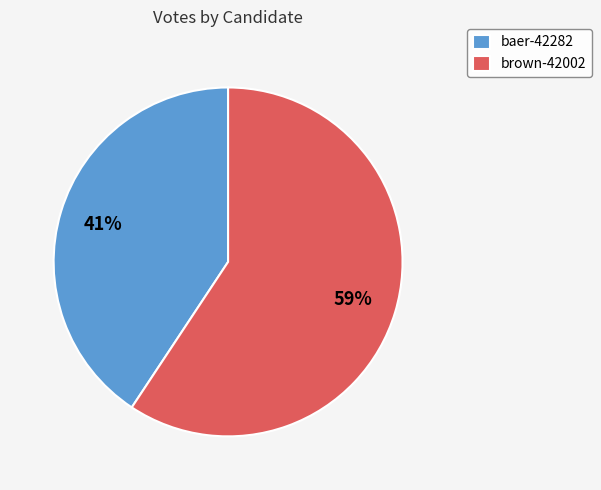

To the nearest percent, what portion does baer-42282 represent?

41%